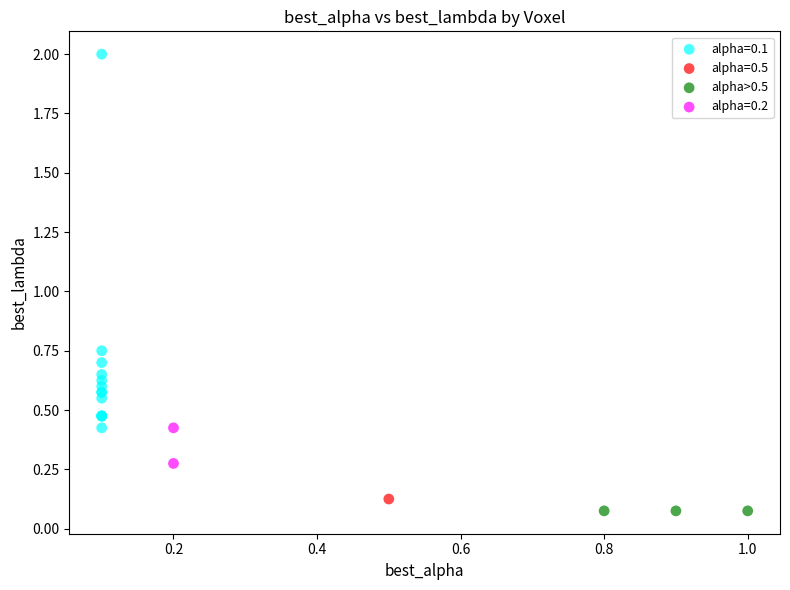

What are all the series names shown in the legend?

alpha=0.1, alpha=0.5, alpha>0.5, alpha=0.2